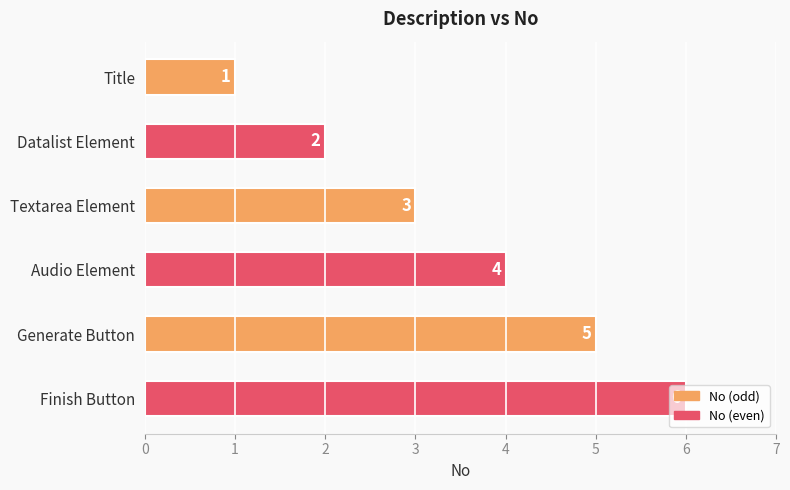

How many series are shown in this chart?

1